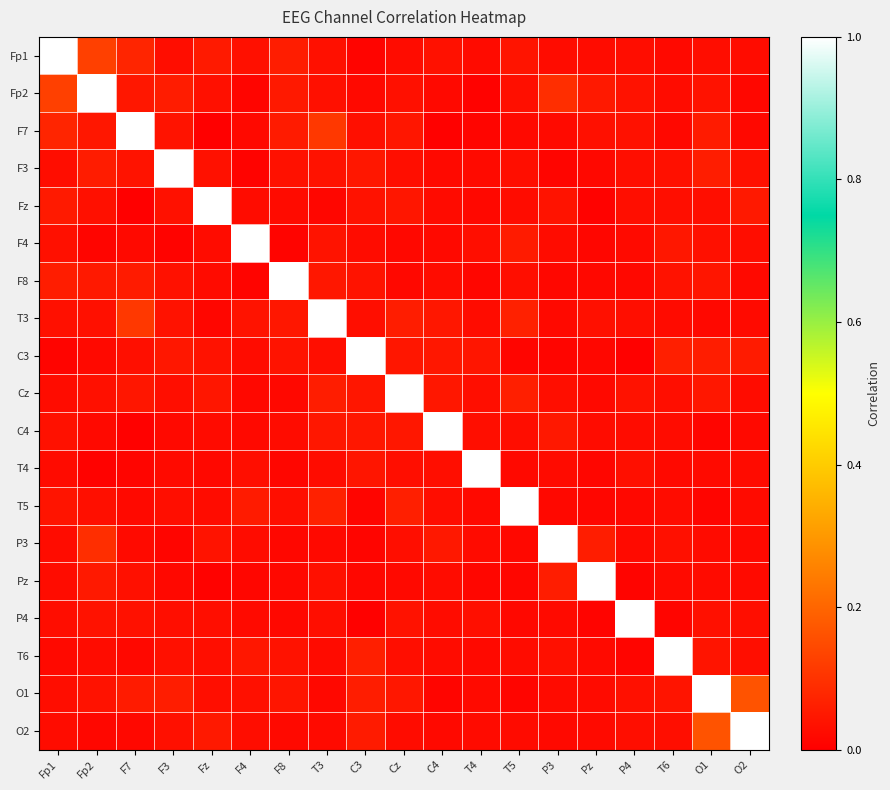

Reading left to right, what are all the values shown in this chart?

Fp1: Fp1=1.0	Fp2=0.1	F7=0.1	F3=0.0	Fz=0.1	F4=0.0	F8=0.1	T3=0.0	C3=0.0	Cz=0.0	C4=0.0	T4=0.0	T5=0.0	P3=0.0	Pz=0.0	P4=0.0	T6=0.0	O1=0.0	O2=0.0
Fp2: Fp1=0.1	Fp2=1.0	F7=0.0	F3=0.1	Fz=0.0	F4=0.0	F8=0.1	T3=0.0	C3=0.0	Cz=0.0	C4=0.0	T4=0.0	T5=0.0	P3=0.1	Pz=0.1	P4=0.0	T6=0.0	O1=0.0	O2=0.0
F7: Fp1=0.1	Fp2=0.0	F7=1.0	F3=0.0	Fz=0.0	F4=0.0	F8=0.1	T3=0.1	C3=0.0	Cz=0.0	C4=0.0	T4=0.0	T5=0.0	P3=0.0	Pz=0.0	P4=0.0	T6=0.0	O1=0.1	O2=0.0
F3: Fp1=0.0	Fp2=0.1	F7=0.0	F3=1.0	Fz=0.0	F4=0.0	F8=0.0	T3=0.0	C3=0.0	Cz=0.0	C4=0.0	T4=0.0	T5=0.0	P3=0.0	Pz=0.0	P4=0.0	T6=0.0	O1=0.1	O2=0.0
Fz: Fp1=0.1	Fp2=0.0	F7=0.0	F3=0.0	Fz=1.0	F4=0.0	F8=0.0	T3=0.0	C3=0.0	Cz=0.0	C4=0.0	T4=0.0	T5=0.0	P3=0.0	Pz=0.0	P4=0.0	T6=0.0	O1=0.0	O2=0.1
F4: Fp1=0.0	Fp2=0.0	F7=0.0	F3=0.0	Fz=0.0	F4=1.0	F8=0.0	T3=0.0	C3=0.0	Cz=0.0	C4=0.0	T4=0.0	T5=0.1	P3=0.0	Pz=0.0	P4=0.0	T6=0.0	O1=0.0	O2=0.0
F8: Fp1=0.1	Fp2=0.1	F7=0.1	F3=0.0	Fz=0.0	F4=0.0	F8=1.0	T3=0.0	C3=0.0	Cz=0.0	C4=0.0	T4=0.0	T5=0.0	P3=0.0	Pz=0.0	P4=0.0	T6=0.0	O1=0.0	O2=0.0
T3: Fp1=0.0	Fp2=0.0	F7=0.1	F3=0.0	Fz=0.0	F4=0.0	F8=0.0	T3=1.0	C3=0.0	Cz=0.1	C4=0.0	T4=0.0	T5=0.1	P3=0.0	Pz=0.0	P4=0.0	T6=0.0	O1=0.0	O2=0.0
C3: Fp1=0.0	Fp2=0.0	F7=0.0	F3=0.0	Fz=0.0	F4=0.0	F8=0.0	T3=0.0	C3=1.0	Cz=0.0	C4=0.0	T4=0.0	T5=0.0	P3=0.0	Pz=0.0	P4=0.0	T6=0.1	O1=0.1	O2=0.1
Cz: Fp1=0.0	Fp2=0.0	F7=0.0	F3=0.0	Fz=0.0	F4=0.0	F8=0.0	T3=0.1	C3=0.0	Cz=1.0	C4=0.0	T4=0.0	T5=0.1	P3=0.0	Pz=0.0	P4=0.0	T6=0.0	O1=0.0	O2=0.0
C4: Fp1=0.0	Fp2=0.0	F7=0.0	F3=0.0	Fz=0.0	F4=0.0	F8=0.0	T3=0.0	C3=0.0	Cz=0.0	C4=1.0	T4=0.0	T5=0.0	P3=0.0	Pz=0.0	P4=0.0	T6=0.0	O1=0.0	O2=0.0
T4: Fp1=0.0	Fp2=0.0	F7=0.0	F3=0.0	Fz=0.0	F4=0.0	F8=0.0	T3=0.0	C3=0.0	Cz=0.0	C4=0.0	T4=1.0	T5=0.0	P3=0.0	Pz=0.0	P4=0.0	T6=0.0	O1=0.0	O2=0.0
T5: Fp1=0.0	Fp2=0.0	F7=0.0	F3=0.0	Fz=0.0	F4=0.1	F8=0.0	T3=0.1	C3=0.0	Cz=0.1	C4=0.0	T4=0.0	T5=1.0	P3=0.0	Pz=0.0	P4=0.0	T6=0.0	O1=0.0	O2=0.0
P3: Fp1=0.0	Fp2=0.1	F7=0.0	F3=0.0	Fz=0.0	F4=0.0	F8=0.0	T3=0.0	C3=0.0	Cz=0.0	C4=0.0	T4=0.0	T5=0.0	P3=1.0	Pz=0.1	P4=0.0	T6=0.0	O1=0.0	O2=0.0
Pz: Fp1=0.0	Fp2=0.1	F7=0.0	F3=0.0	Fz=0.0	F4=0.0	F8=0.0	T3=0.0	C3=0.0	Cz=0.0	C4=0.0	T4=0.0	T5=0.0	P3=0.1	Pz=1.0	P4=0.0	T6=0.0	O1=0.0	O2=0.0
P4: Fp1=0.0	Fp2=0.0	F7=0.0	F3=0.0	Fz=0.0	F4=0.0	F8=0.0	T3=0.0	C3=0.0	Cz=0.0	C4=0.0	T4=0.0	T5=0.0	P3=0.0	Pz=0.0	P4=1.0	T6=0.0	O1=0.0	O2=0.0
T6: Fp1=0.0	Fp2=0.0	F7=0.0	F3=0.0	Fz=0.0	F4=0.0	F8=0.0	T3=0.0	C3=0.1	Cz=0.0	C4=0.0	T4=0.0	T5=0.0	P3=0.0	Pz=0.0	P4=0.0	T6=1.0	O1=0.0	O2=0.0
O1: Fp1=0.0	Fp2=0.0	F7=0.1	F3=0.1	Fz=0.0	F4=0.0	F8=0.0	T3=0.0	C3=0.1	Cz=0.0	C4=0.0	T4=0.0	T5=0.0	P3=0.0	Pz=0.0	P4=0.0	T6=0.0	O1=1.0	O2=0.2
O2: Fp1=0.0	Fp2=0.0	F7=0.0	F3=0.0	Fz=0.1	F4=0.0	F8=0.0	T3=0.0	C3=0.1	Cz=0.0	C4=0.0	T4=0.0	T5=0.0	P3=0.0	Pz=0.0	P4=0.0	T6=0.0	O1=0.2	O2=1.0